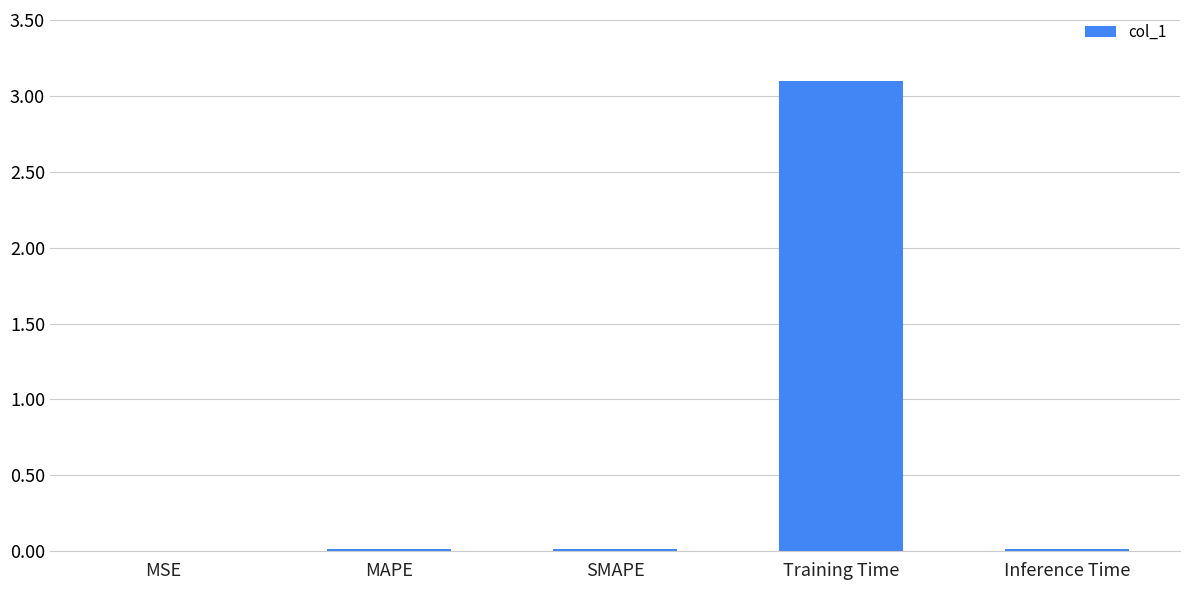

True or false: the data shows 0.0 at MAPE.

True